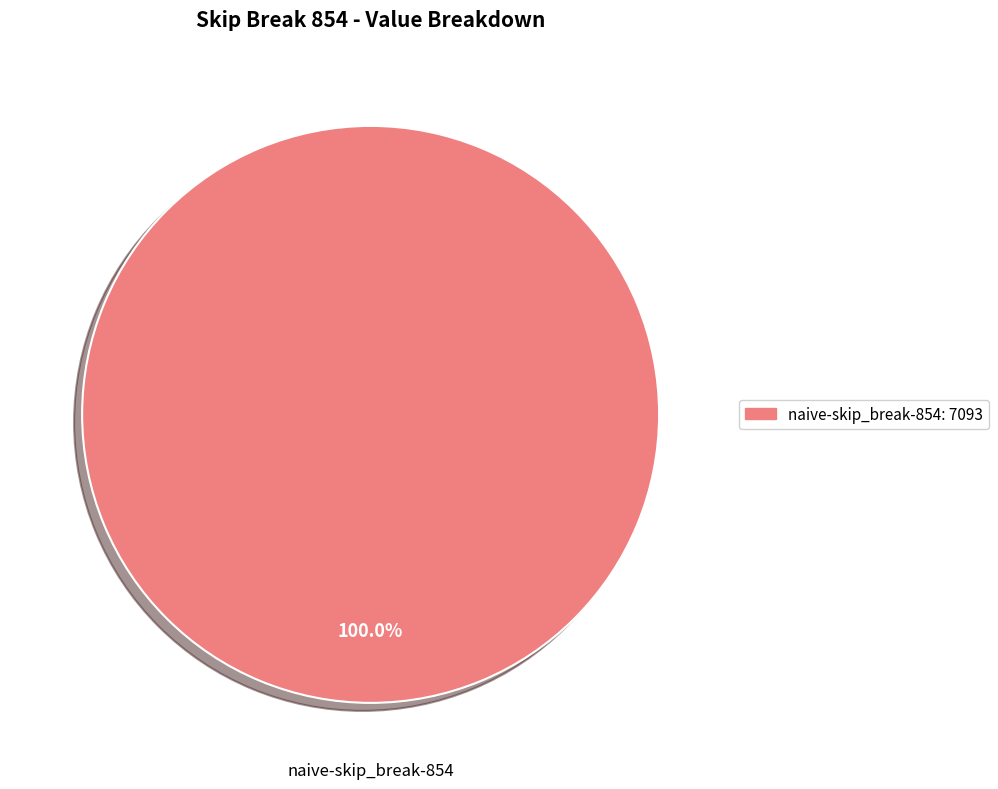

Is there a majority slice in this chart?

Yes